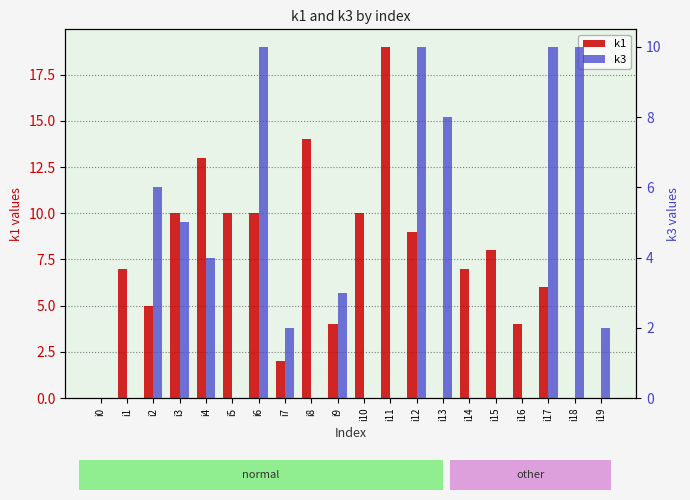

Which series has the widest spread of values?

k1